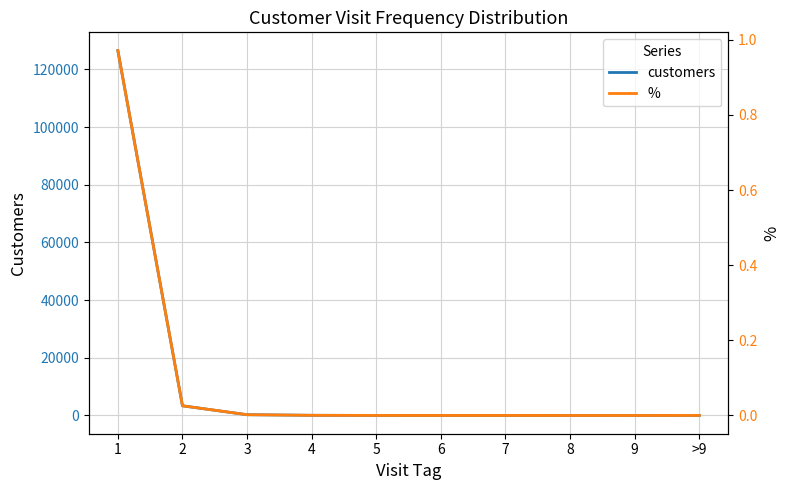

What is the maximum value shown in the chart?

126531.0